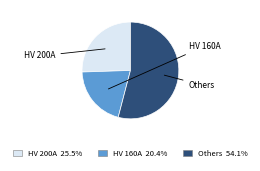

Does any single category account for the majority?

Yes